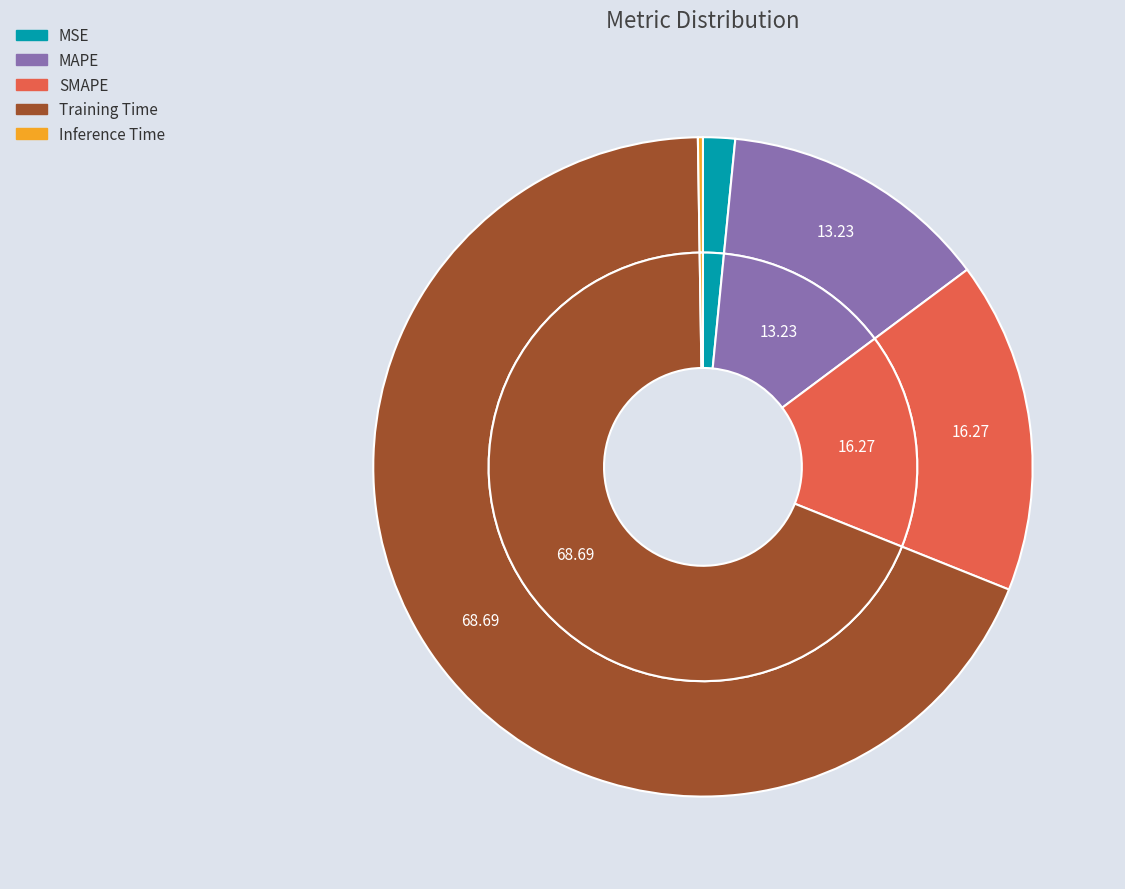

What percentage is NOT represented by Inference Time?

99.8%